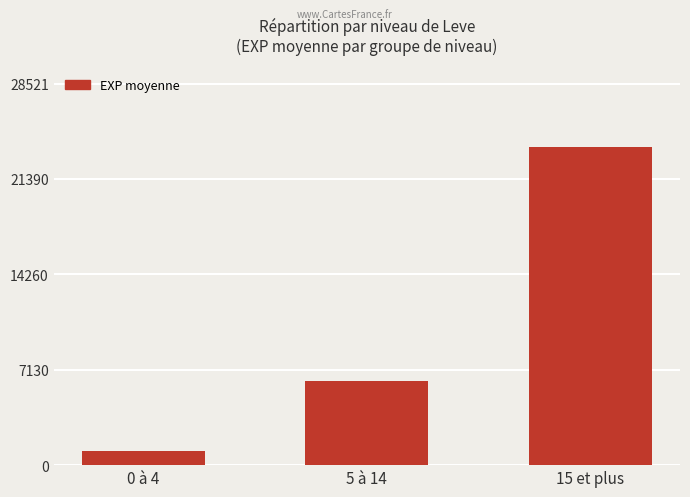

How many distinct data groups are displayed?

1